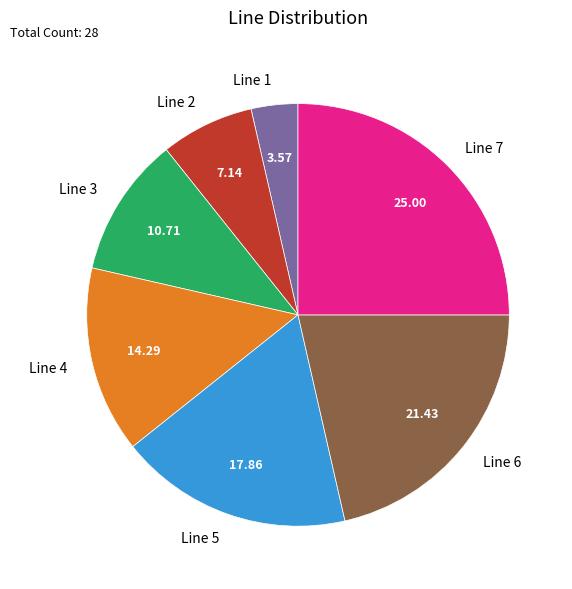

Is the sum of Line 1 and Line 2 greater than half?

No